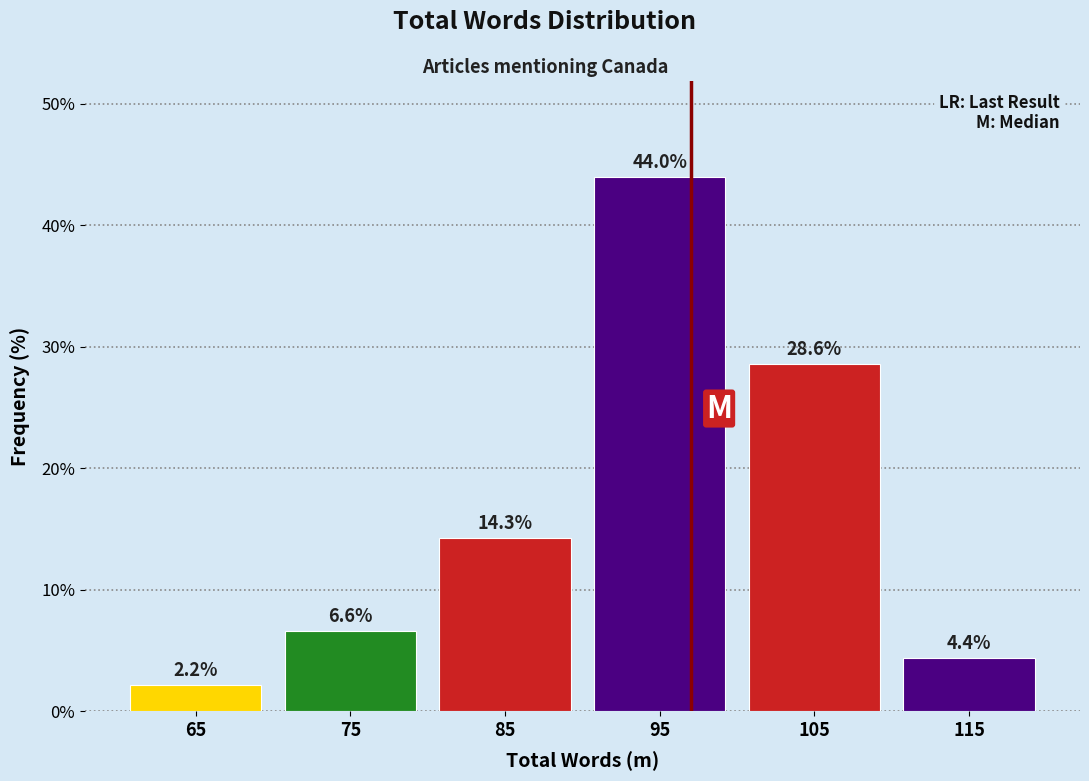

Which range on the x-axis has the tallest bar?

90 to 100